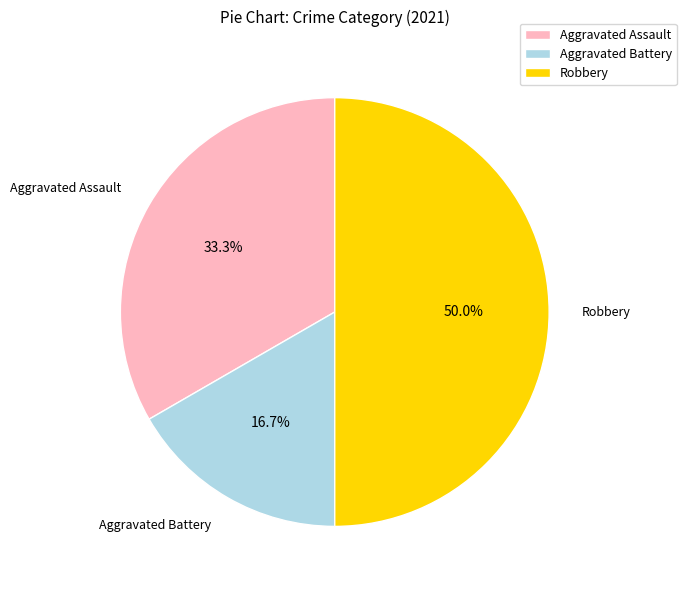

Which category has the biggest portion of the pie?

Robbery